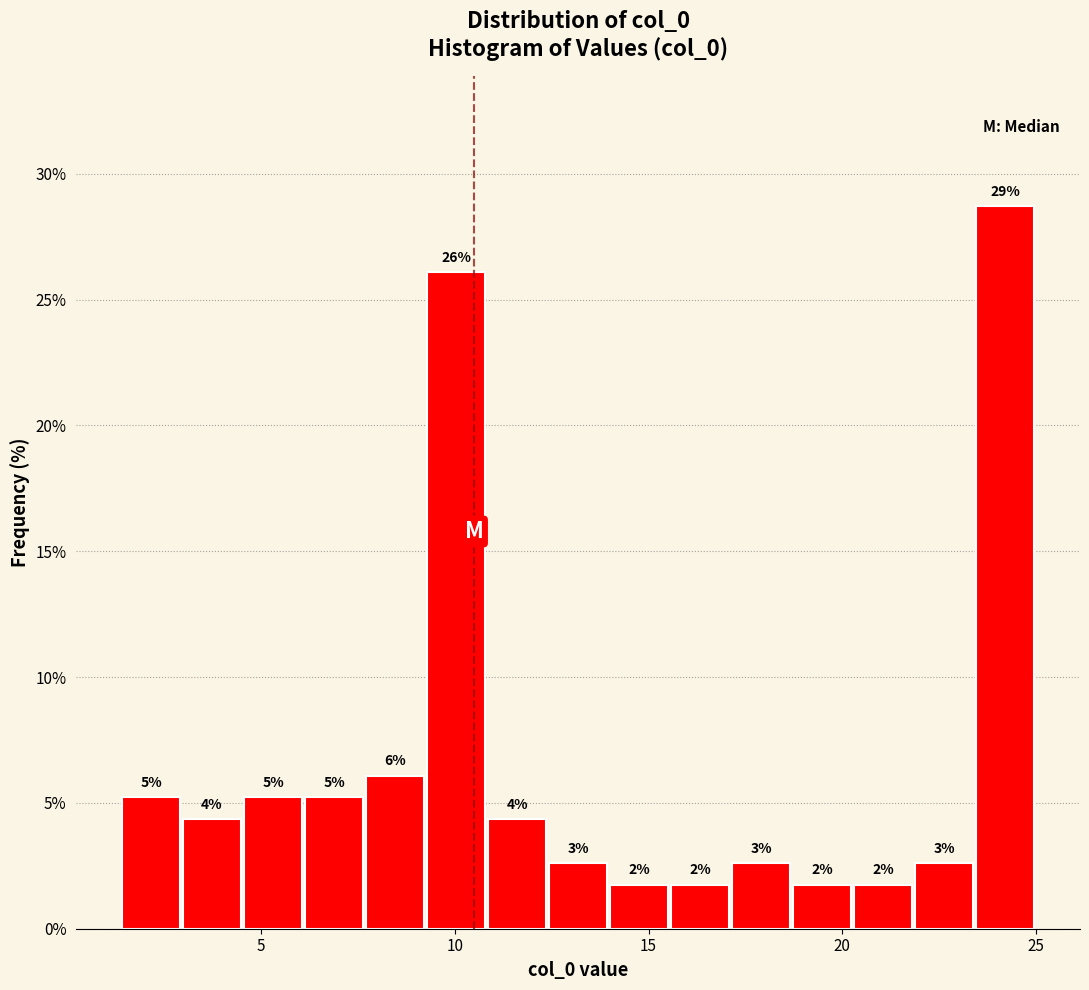

Around what value on the x-axis is the tallest bar? Give the approximate position of its centre, as read against the axis.

24.0